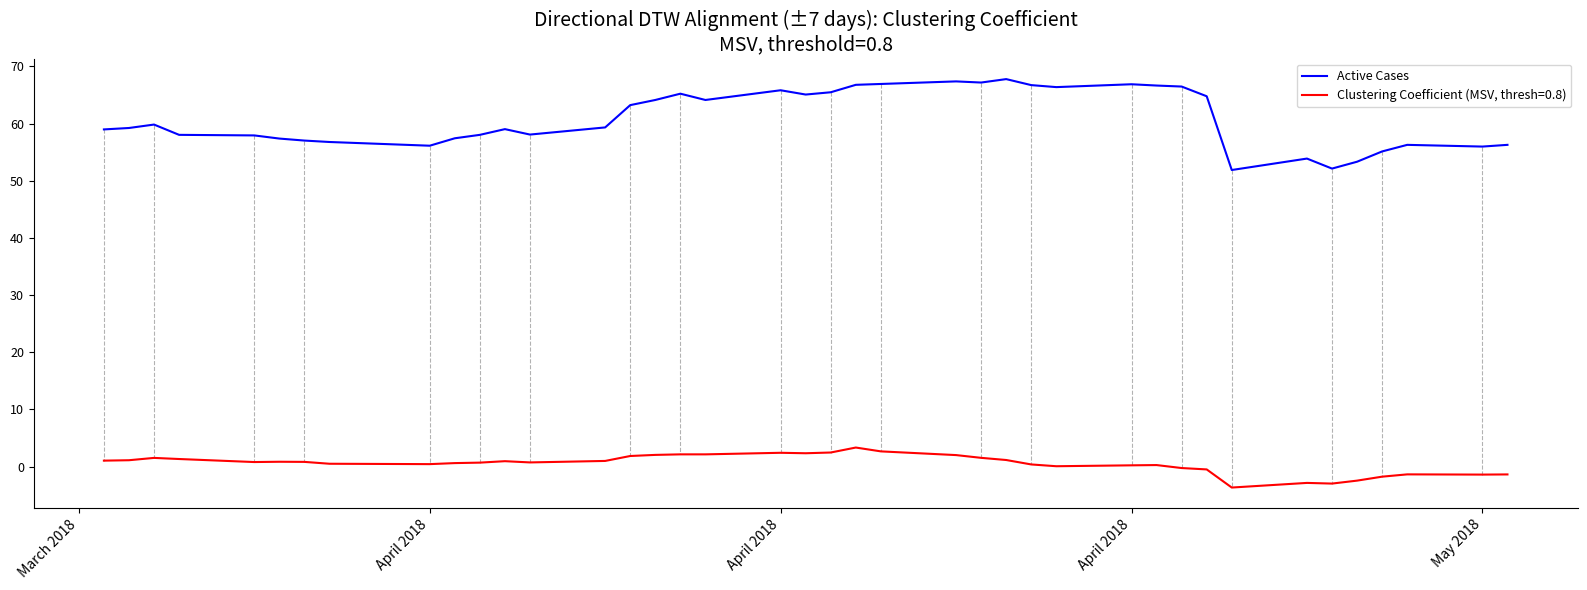

What is the minimum value for Active Cases?

51.9